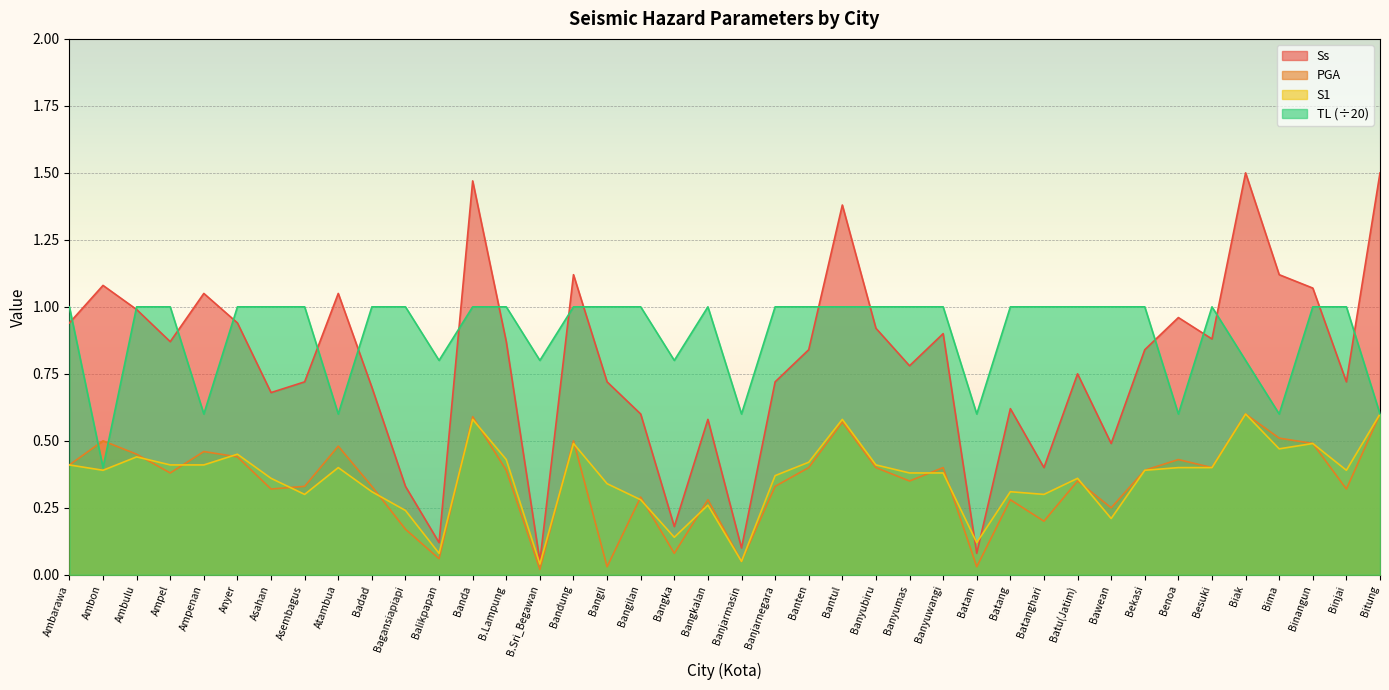

Between Biak and Binangun, which is larger?

Biak